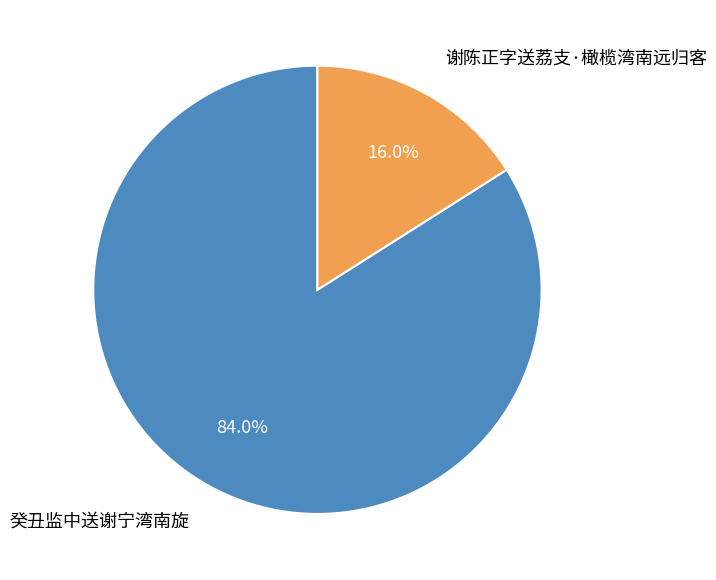

What portion of the pie excludes 谢陈正字送荔支·橄榄湾南远归客?

84.0%